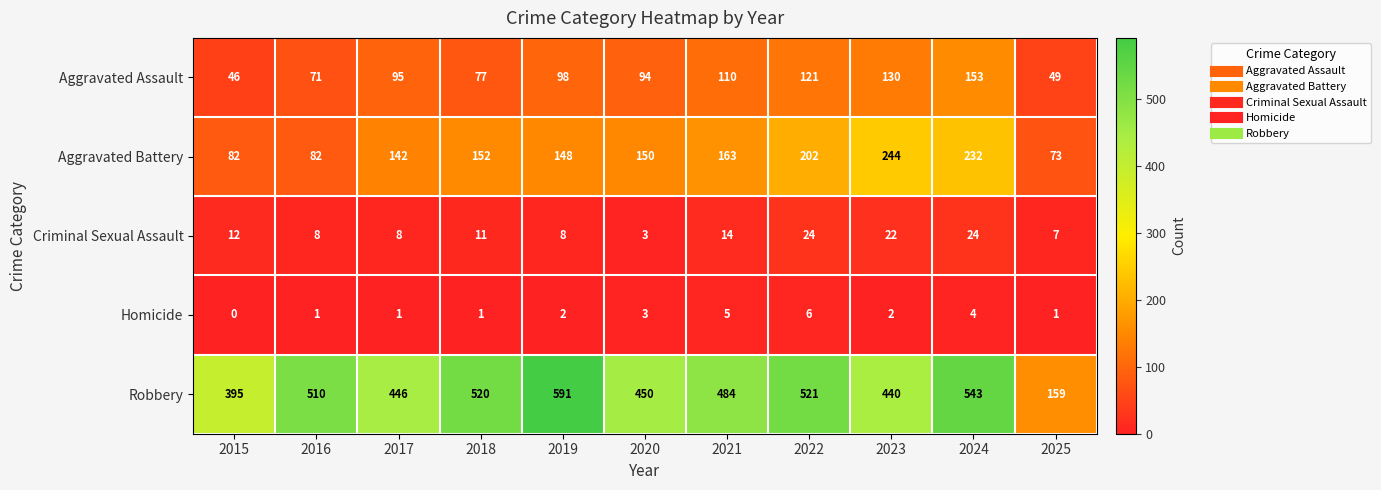

At which category is the sum across all series the highest?

2024